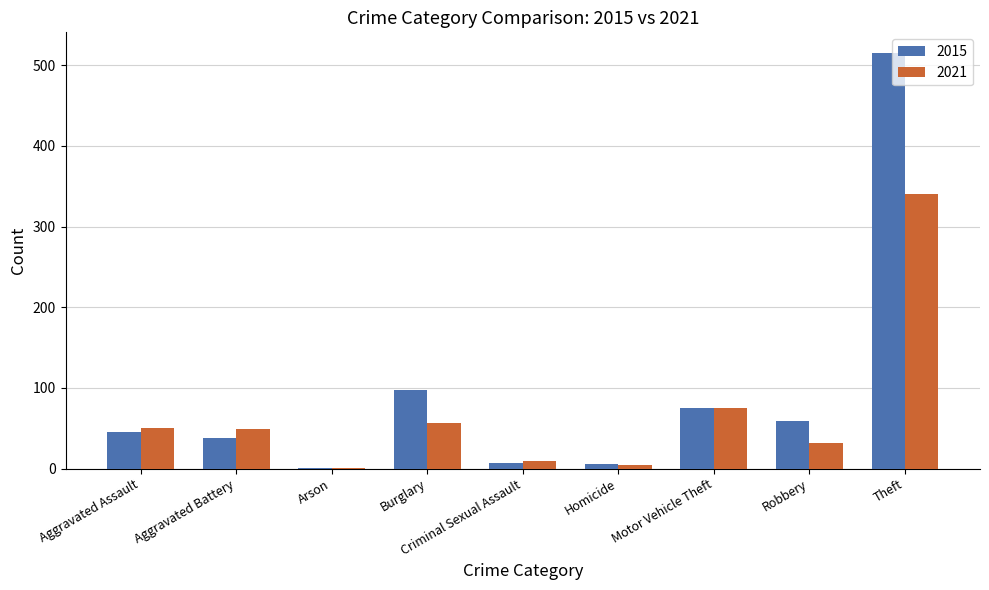

Is it true that 2015 equals 46 at Aggravated Assault?

True